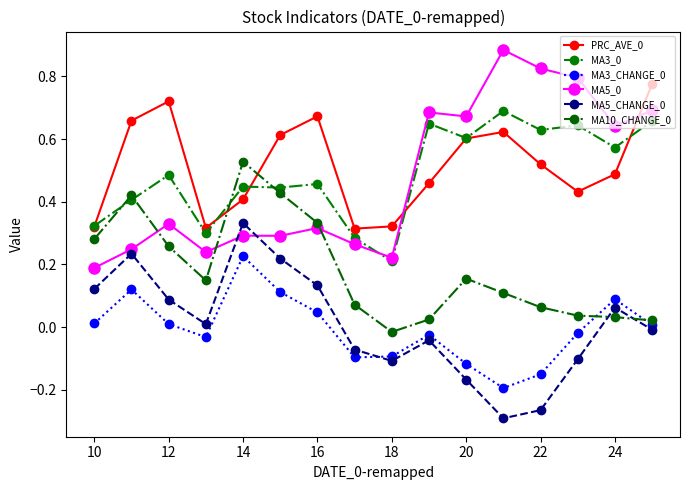

How many data points does each series have?

16